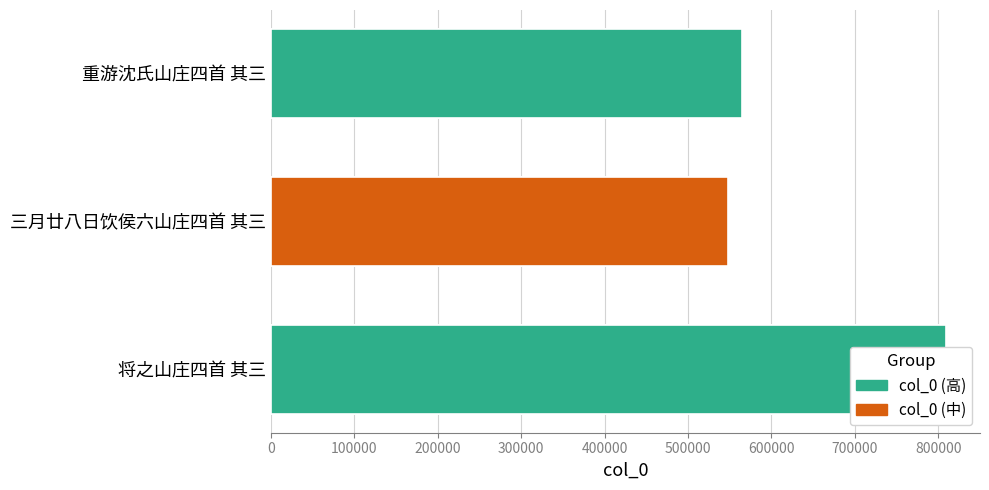

Reading left to right, transcribe all the data shown in this chart.

将之山庄四首 其三=809622	三月廿八日饮侯六山庄四首 其三=547479	重游沈氏山庄四首 其三=564260